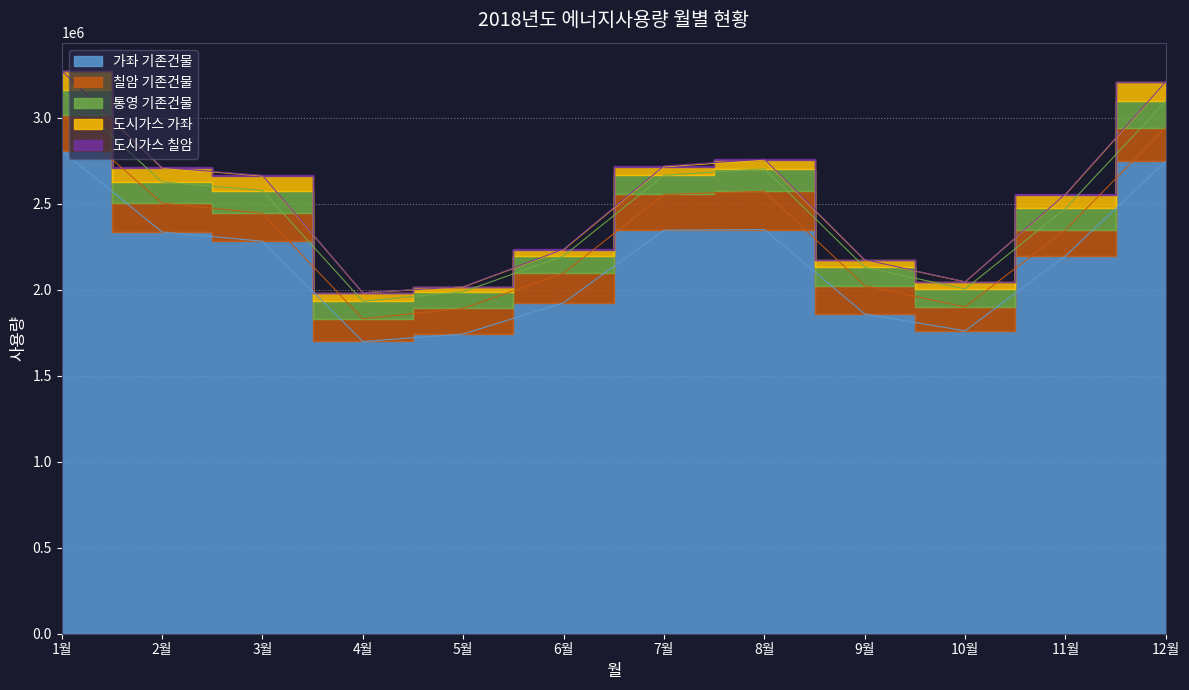

True or false: 가좌 기존건물 has more than 0 interior local peaks.

True